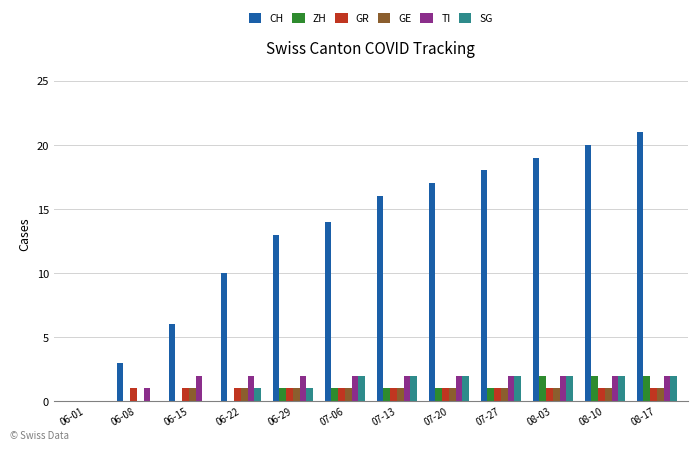

Read the CH value at 08-10.

20